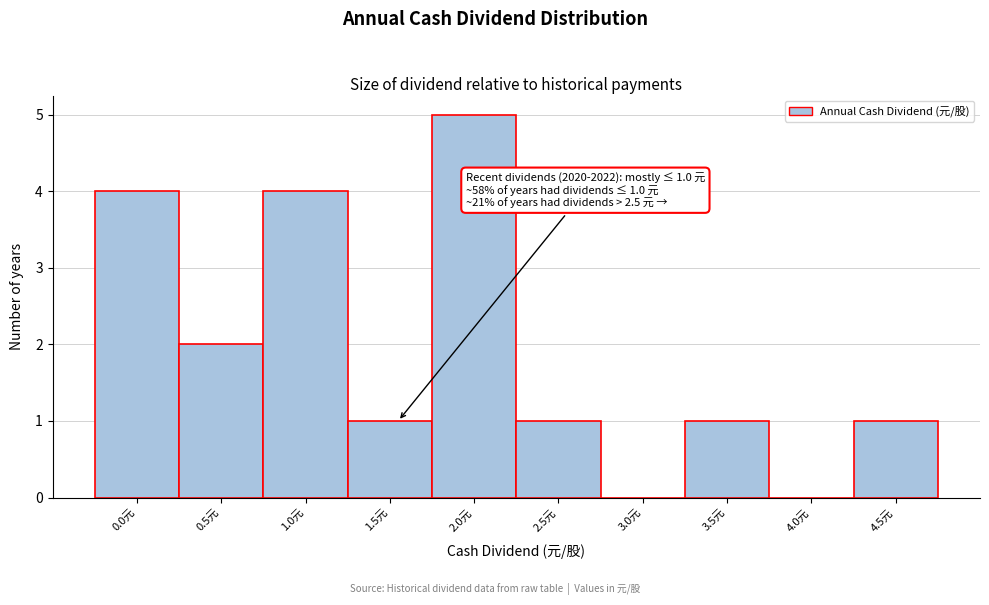

Reading left to right, what are all the values shown in this chart?

0.0元=4	0.5元=2	1.0元=4	1.5元=1	2.0元=5	2.5元=1	3.0元=0	3.5元=1	4.0元=0	4.5元=1